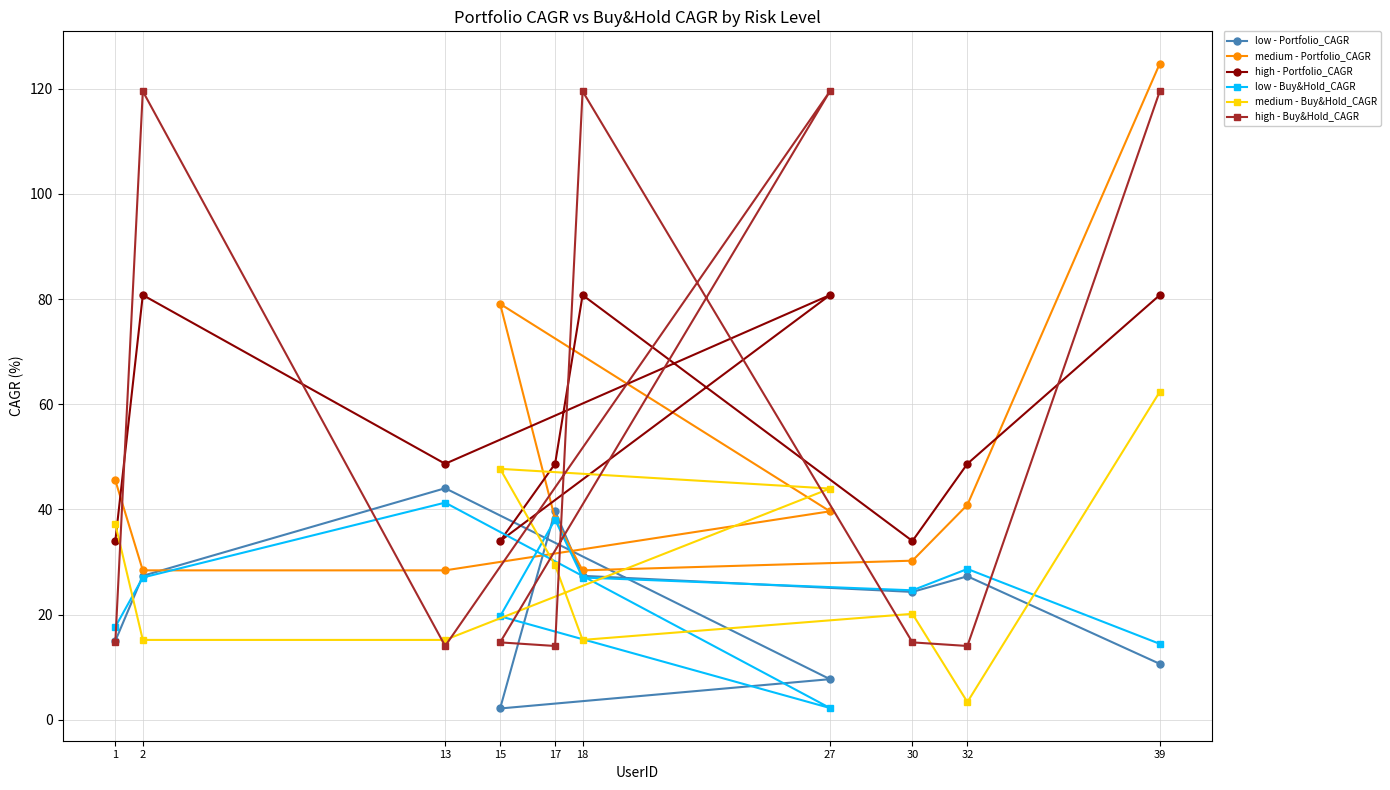

What is the value of the medium - Buy&Hold_CAGR point at the 2nd from the left?

15.2